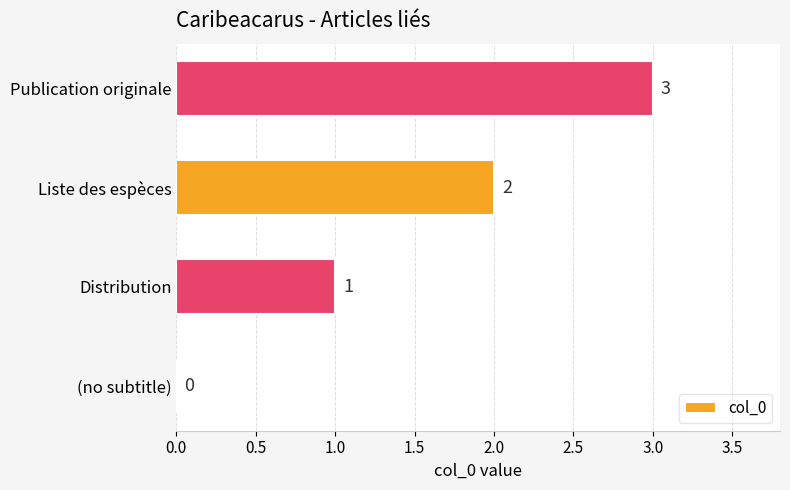

What is the sum of all values?

6